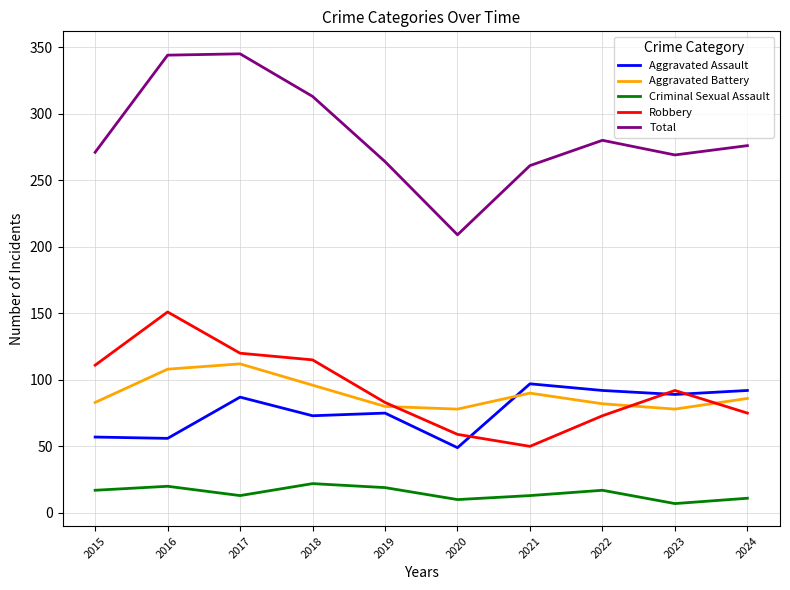

At 2021, list the series in order from smallest to largest.

Criminal Sexual Assault, Robbery, Aggravated Battery, Aggravated Assault, Total